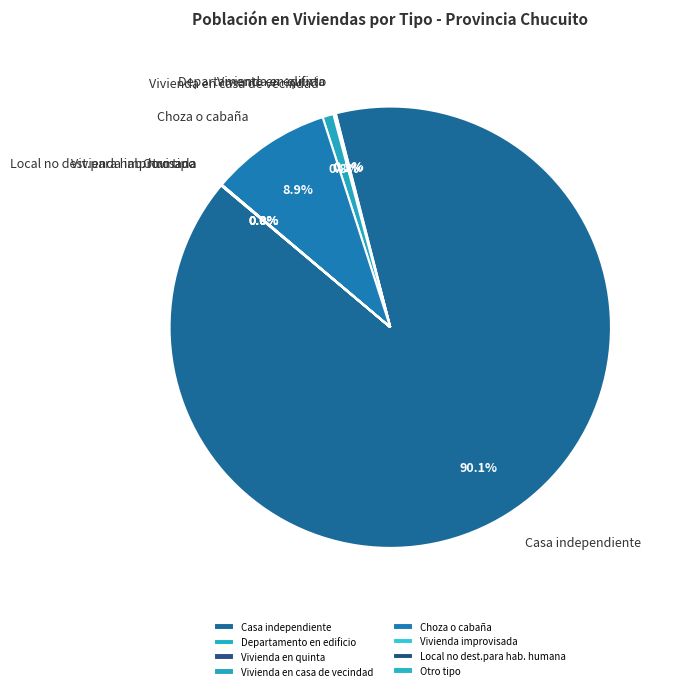

Which category has the biggest portion of the pie?

Casa independiente